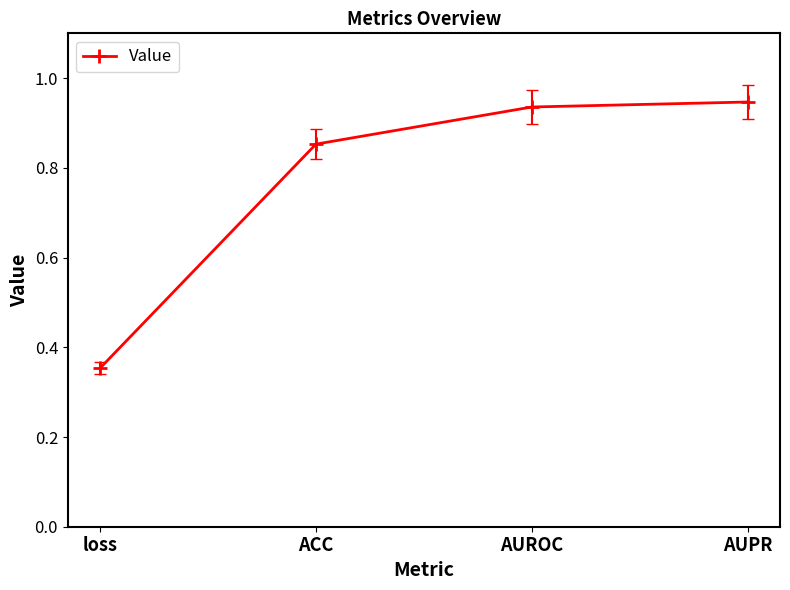

How many data points does each series have?

4